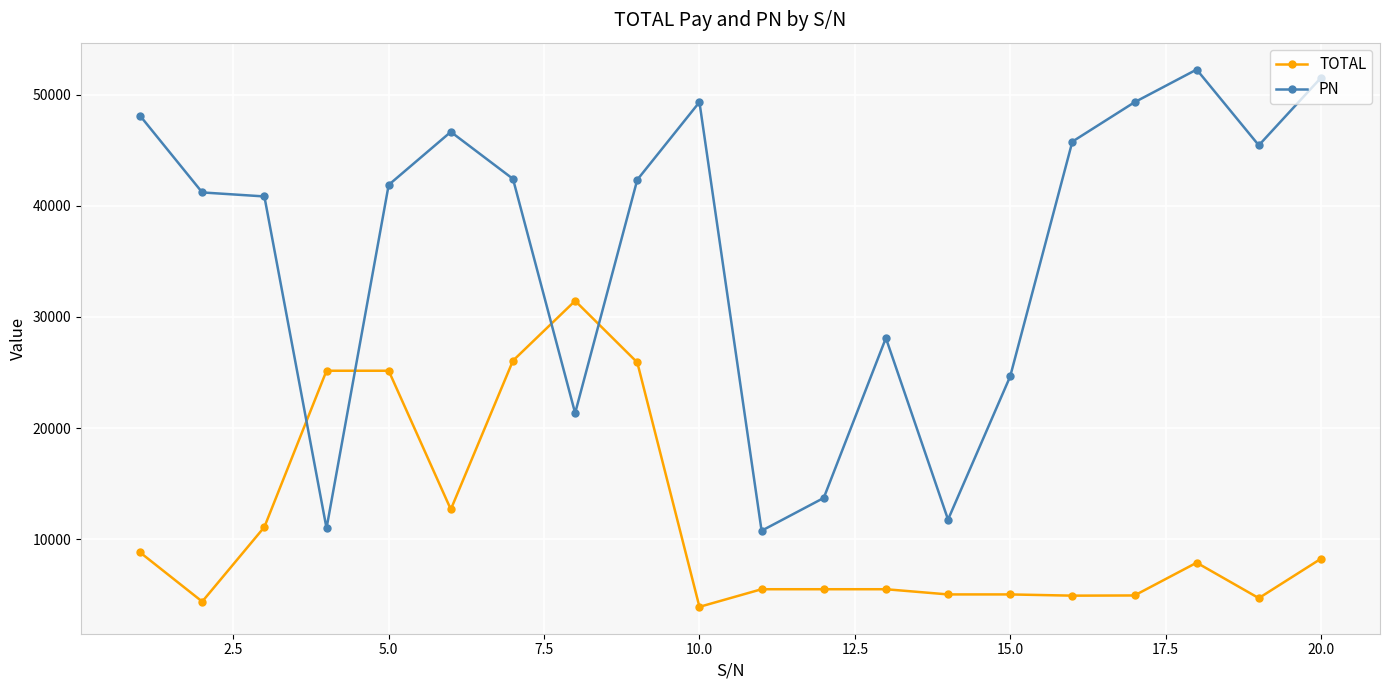

After their last crossing, which series has the higher values: TOTAL or PN?

PN